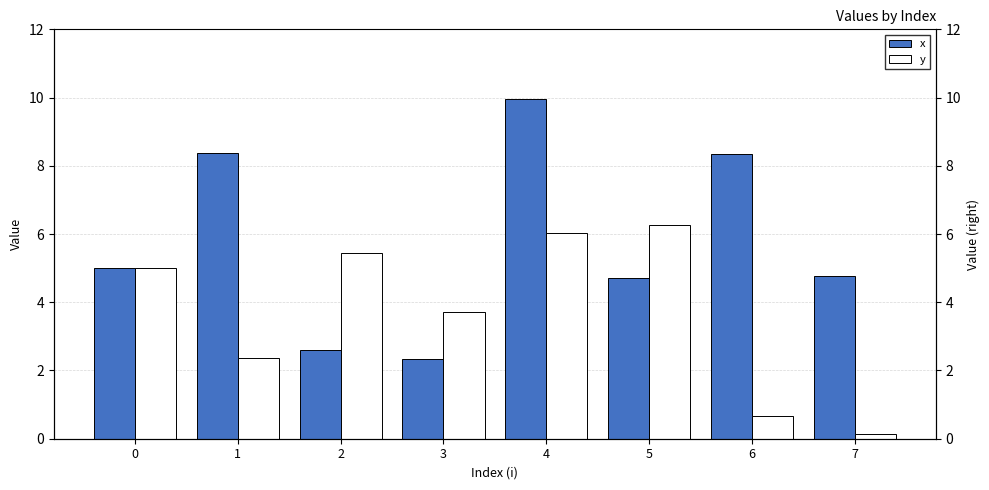

Rank the categories by y value from lowest to highest.

7, 6, 1, 3, 0, 2, 4, 5